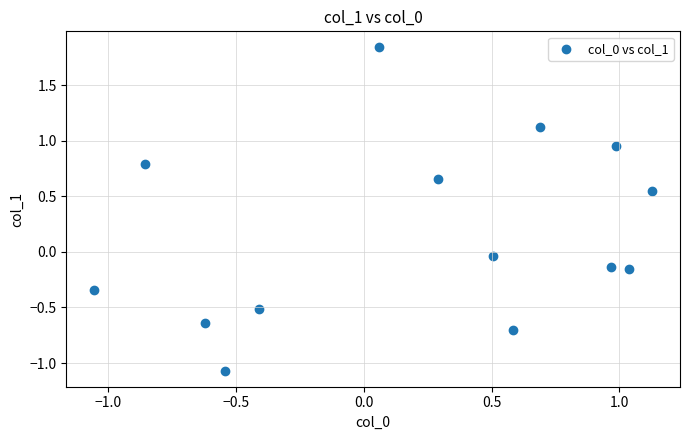

What is the range of X values (max minus min)?

2.2